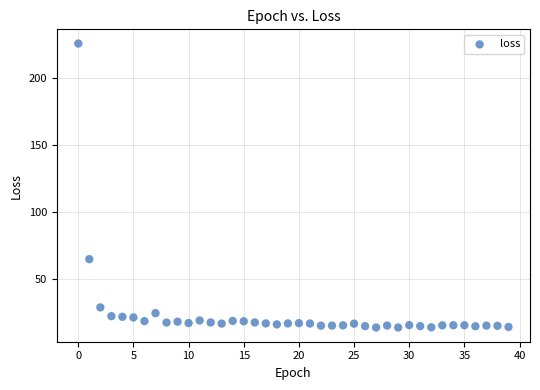

What Y value in the scatter plot is closest to 119?

64.8